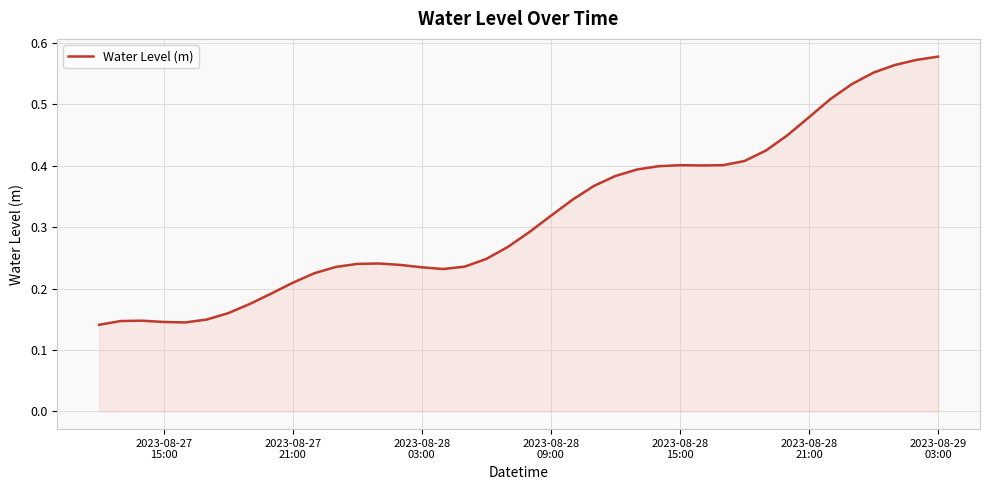

Which label corresponds to the smallest value in the chart?

2023-08-27
15:00